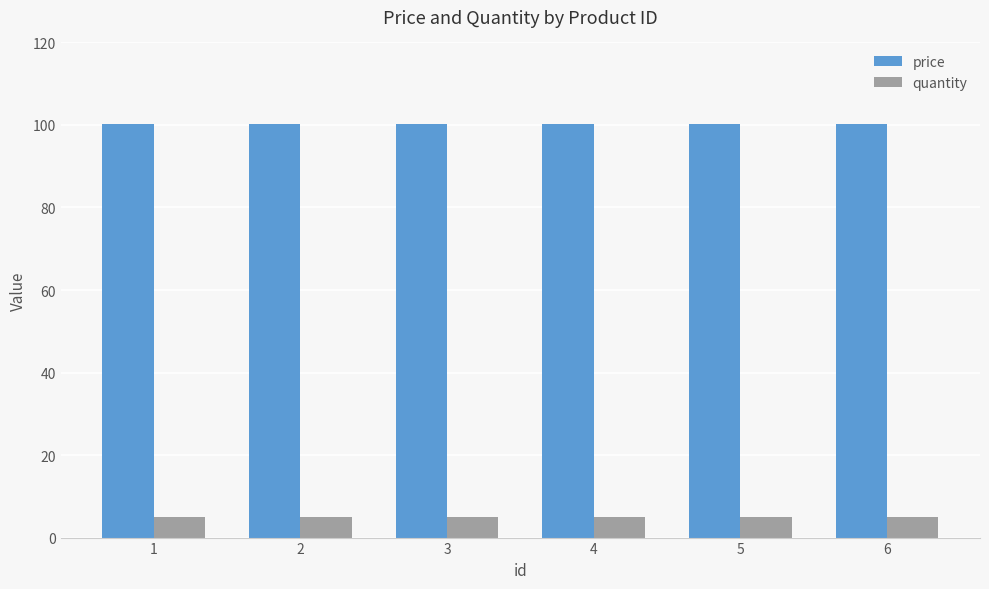

How many bars are there in each group?

2